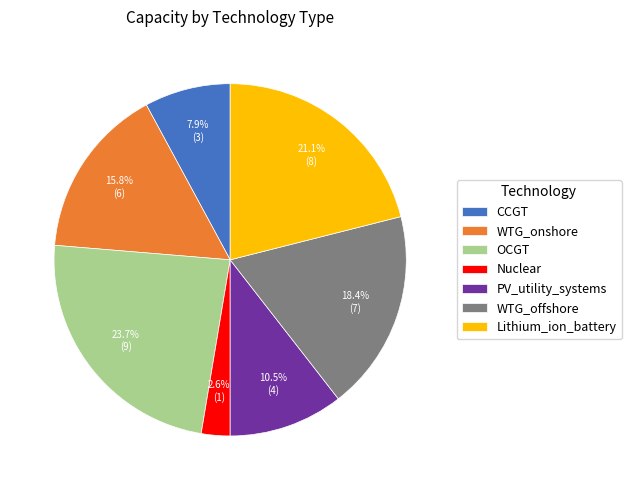

To the nearest percent, what is the combined percentage of OCGT and Lithium_ion_battery?

45%